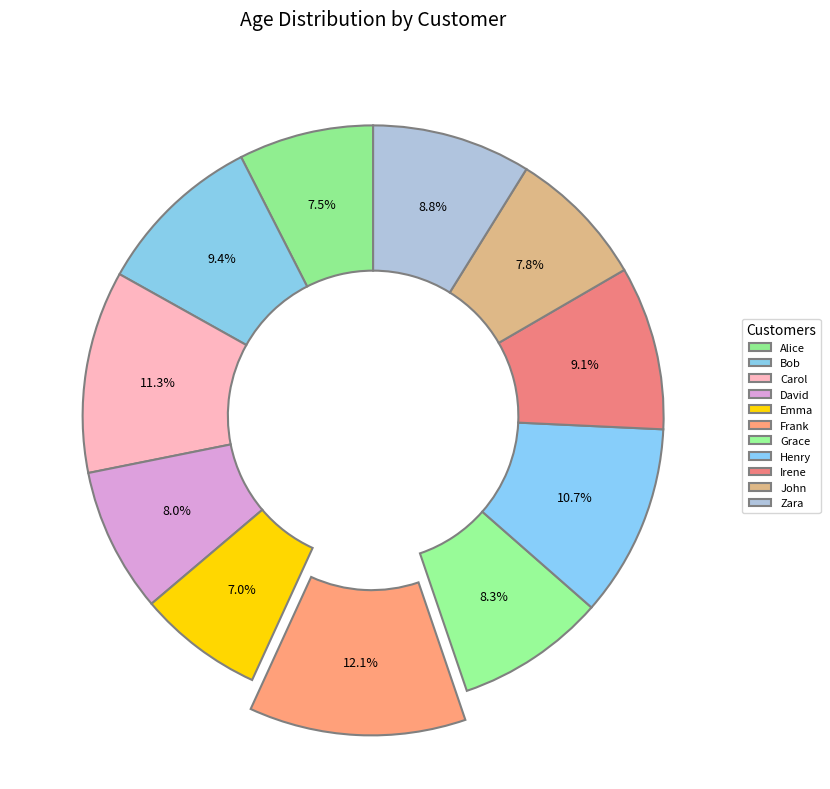

To the nearest percent, what is the average slice percentage?

9%